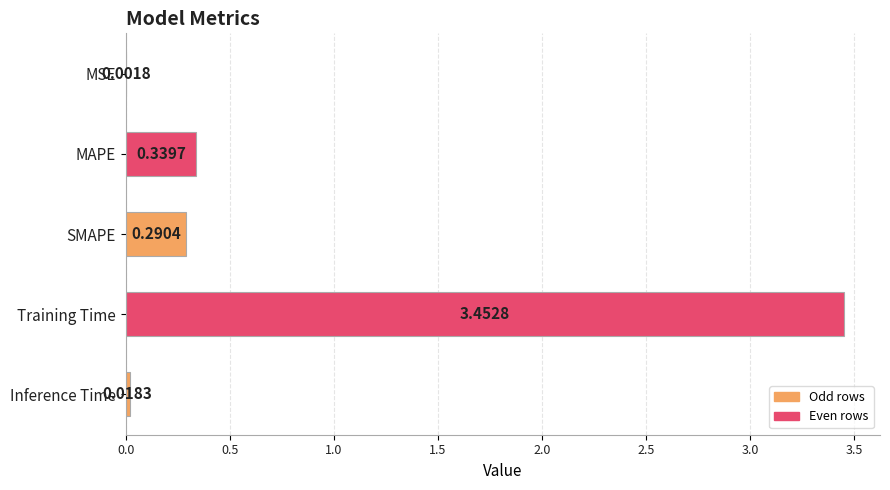

What is the change in value from SMAPE to Inference Time?

-0.3